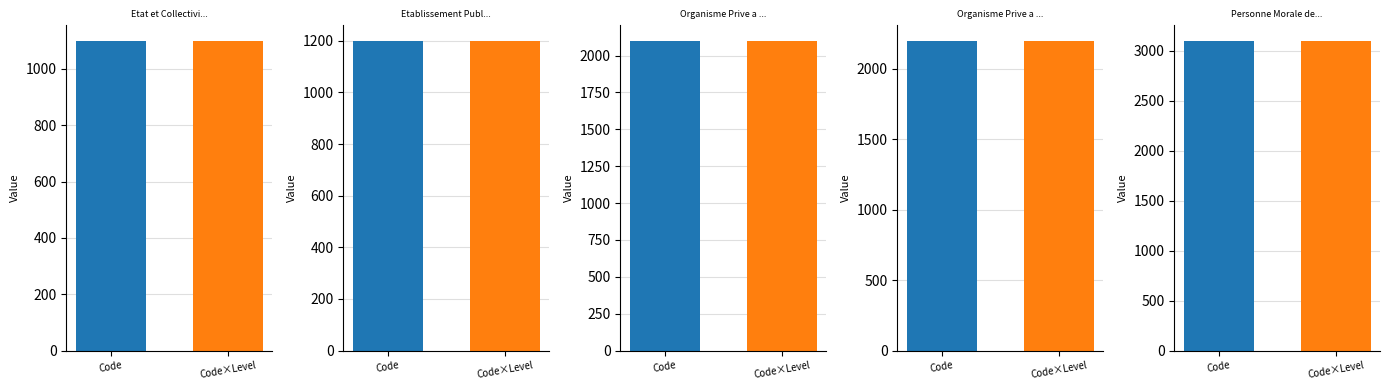

Reading right to left, extract all data points from this chart.

Etat et Collect: Code×Level=1100	Code=1100
Etablissement P: Code×Level=1200	Code=1200
Organisme Prive: Code×Level=2200	Code=2200
Personne Morale: Code×Level=3100	Code=3100